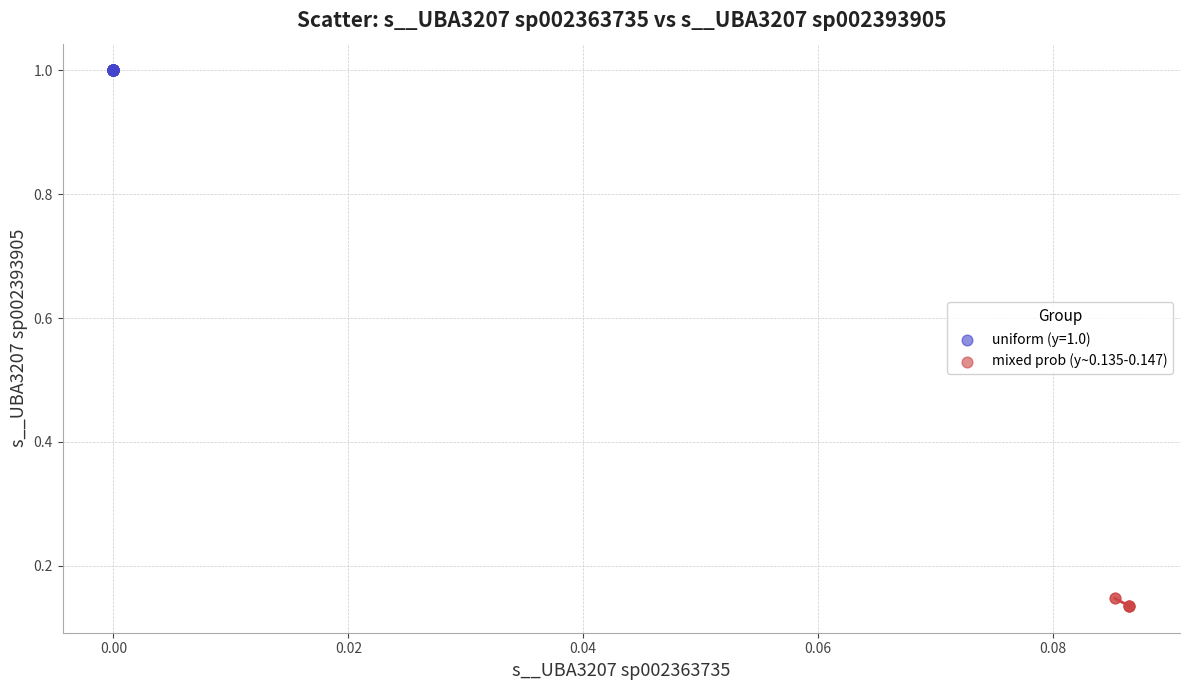

Which series reaches the maximum Y coordinate?

uniform (y=1.0)